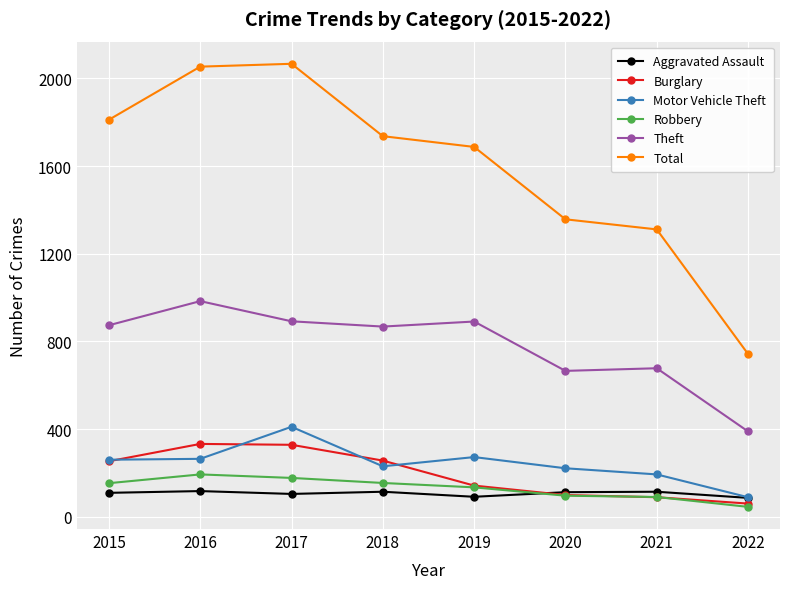

True or false: Motor Vehicle Theft has more than 0 interior local peaks.

True